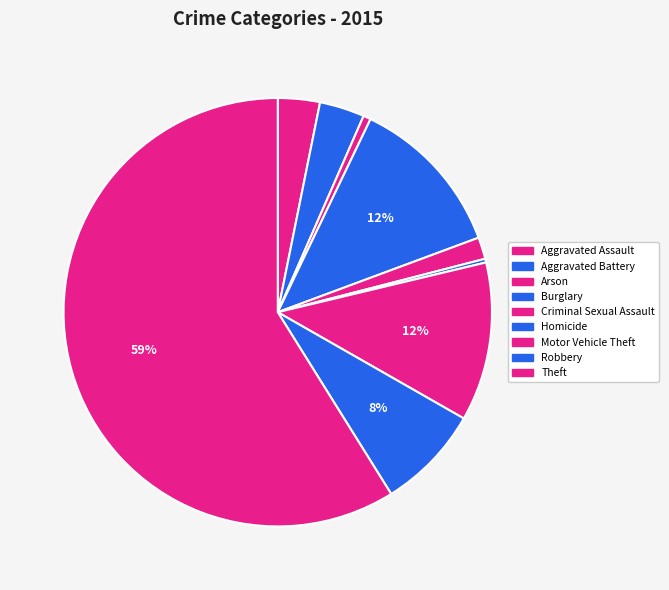

True or false: Theft accounts for 59% of the total.

True